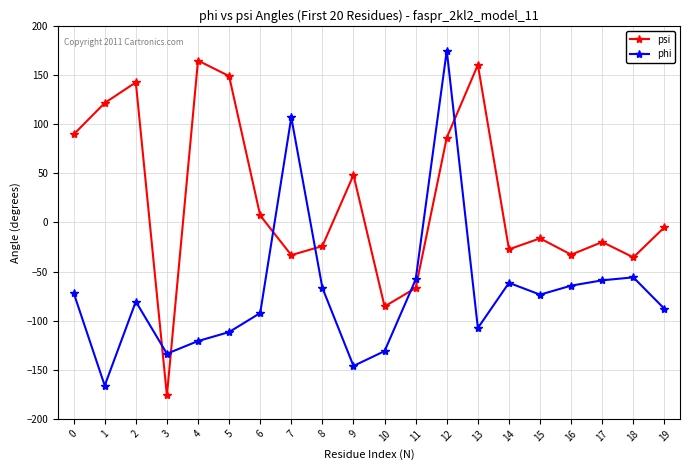

Where do psi and phi first cross each other?

2 and 3